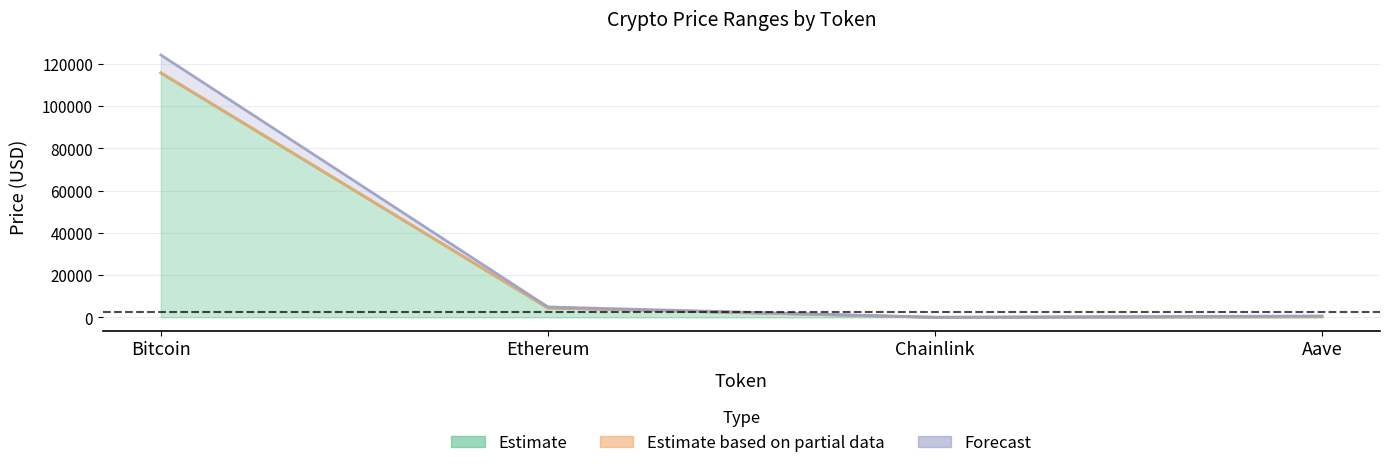

What is the sum of the Estimate based on partial data values at Bitcoin and Chainlink?

115777.6